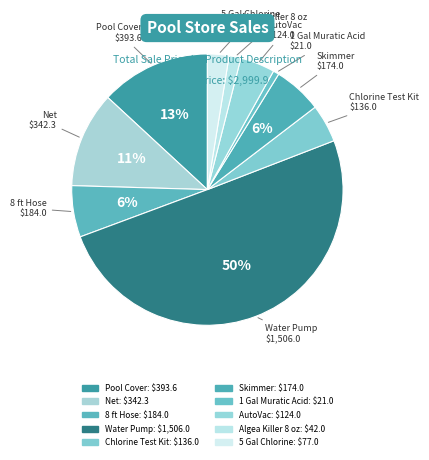

To the nearest percent, what percentage of the pie is 1 Gal Muratic Acid?

1%